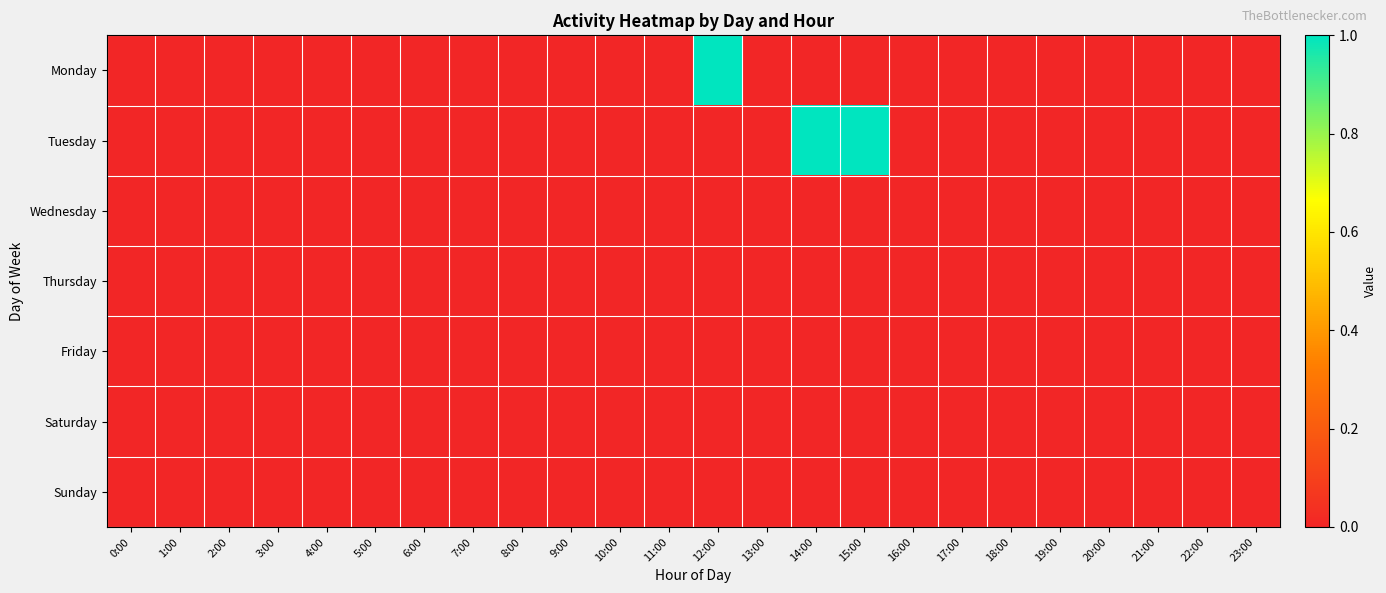

Which has a higher value, 4:00 or 22:00?

4:00